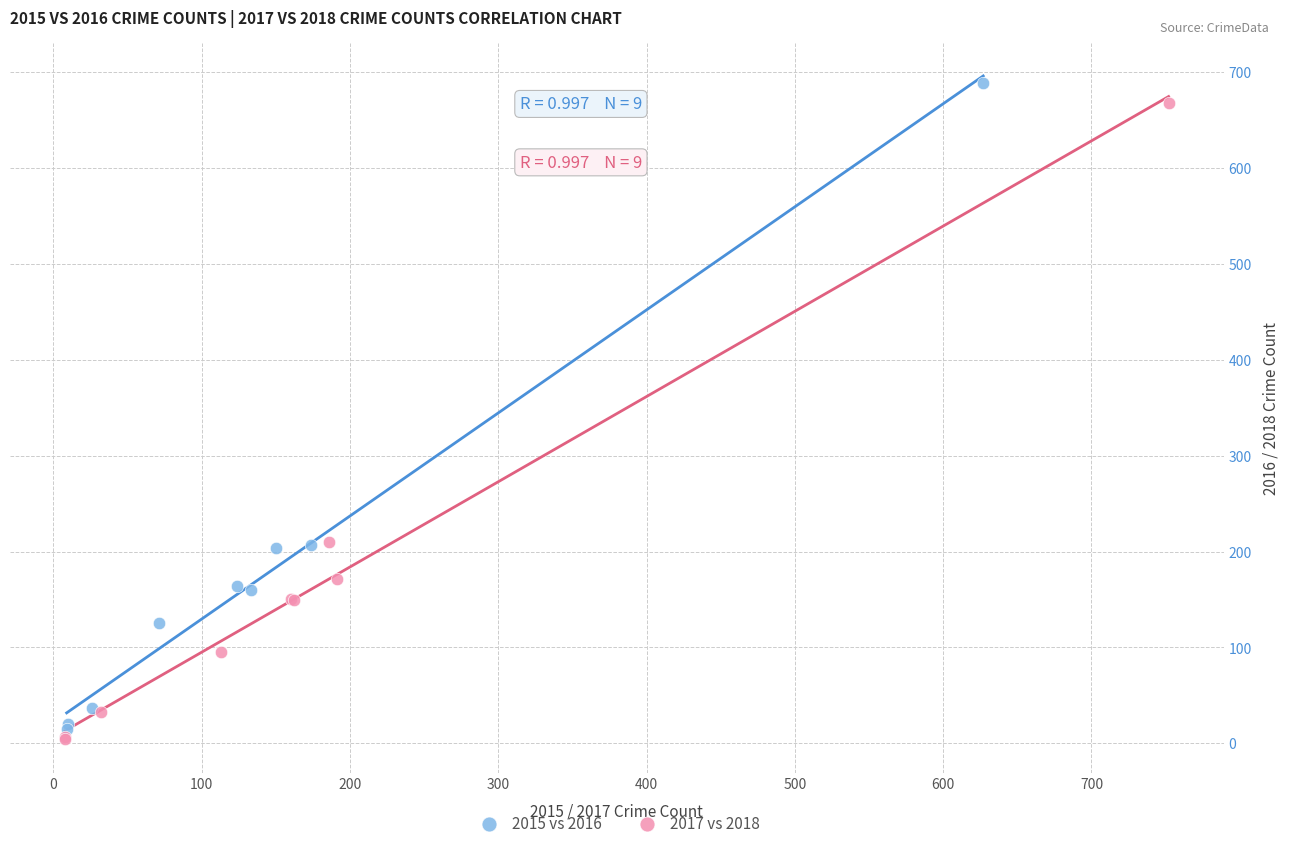

Which series has the largest Y range (max minus min)?

2015 vs 2016